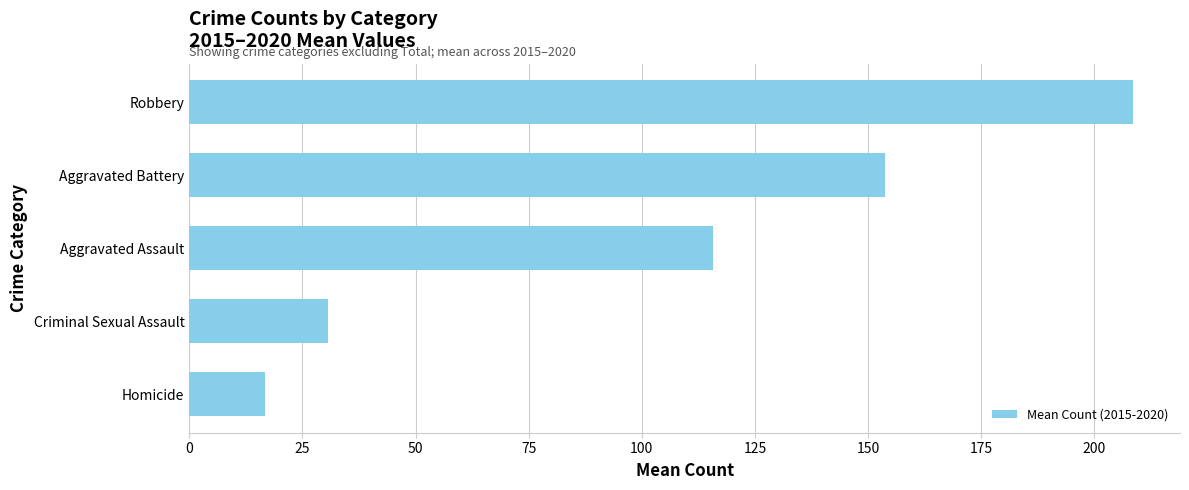

List the labels in order of value, smallest first.

Homicide, Criminal Sexual Assault, Aggravated Assault, Aggravated Battery, Robbery